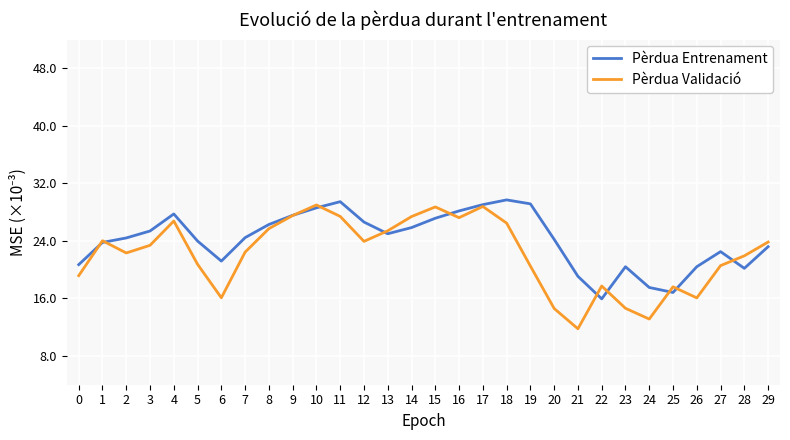

What value does the Pèrdua Entrenament series have at 21?

19.1